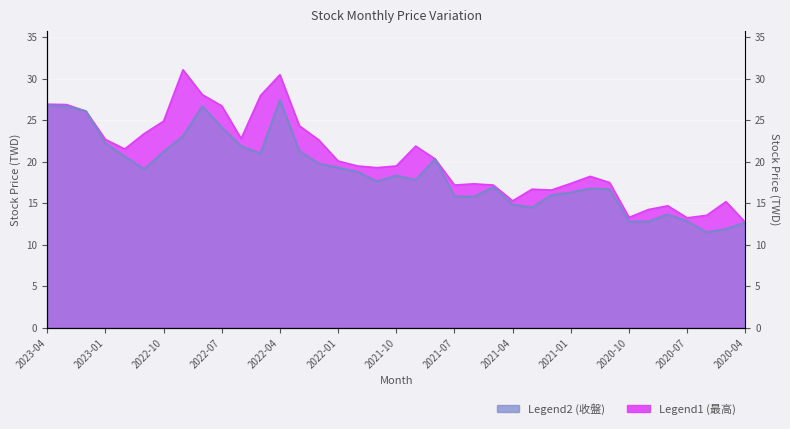

Rank the series by their average value, from highest to lowest.

最高, 收盤